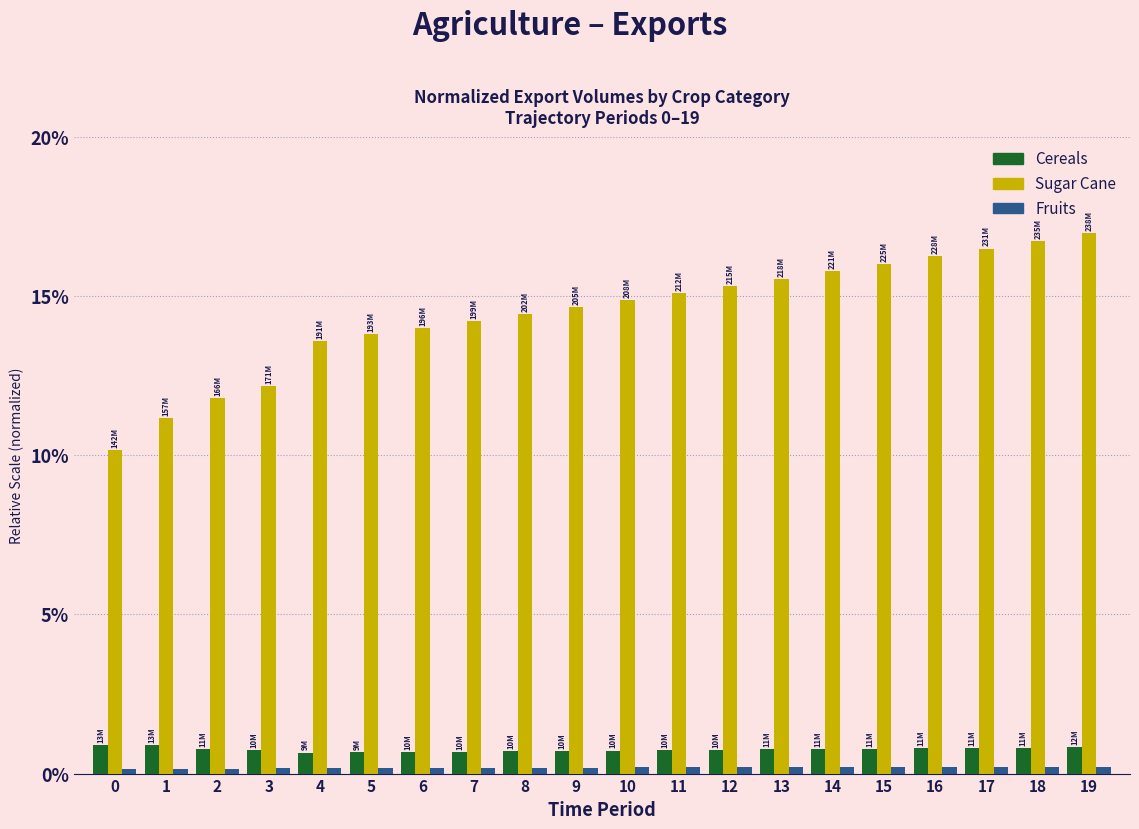

Which series has the largest range (max minus min)?

Sugar Cane